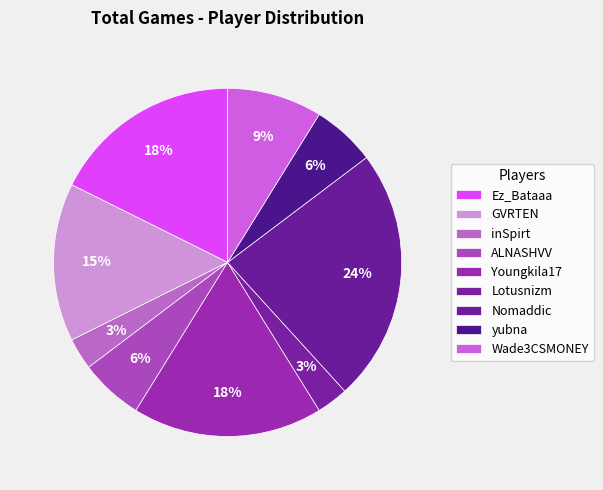

To the nearest percent, what percentage of the pie is ALNASHVV?

6%